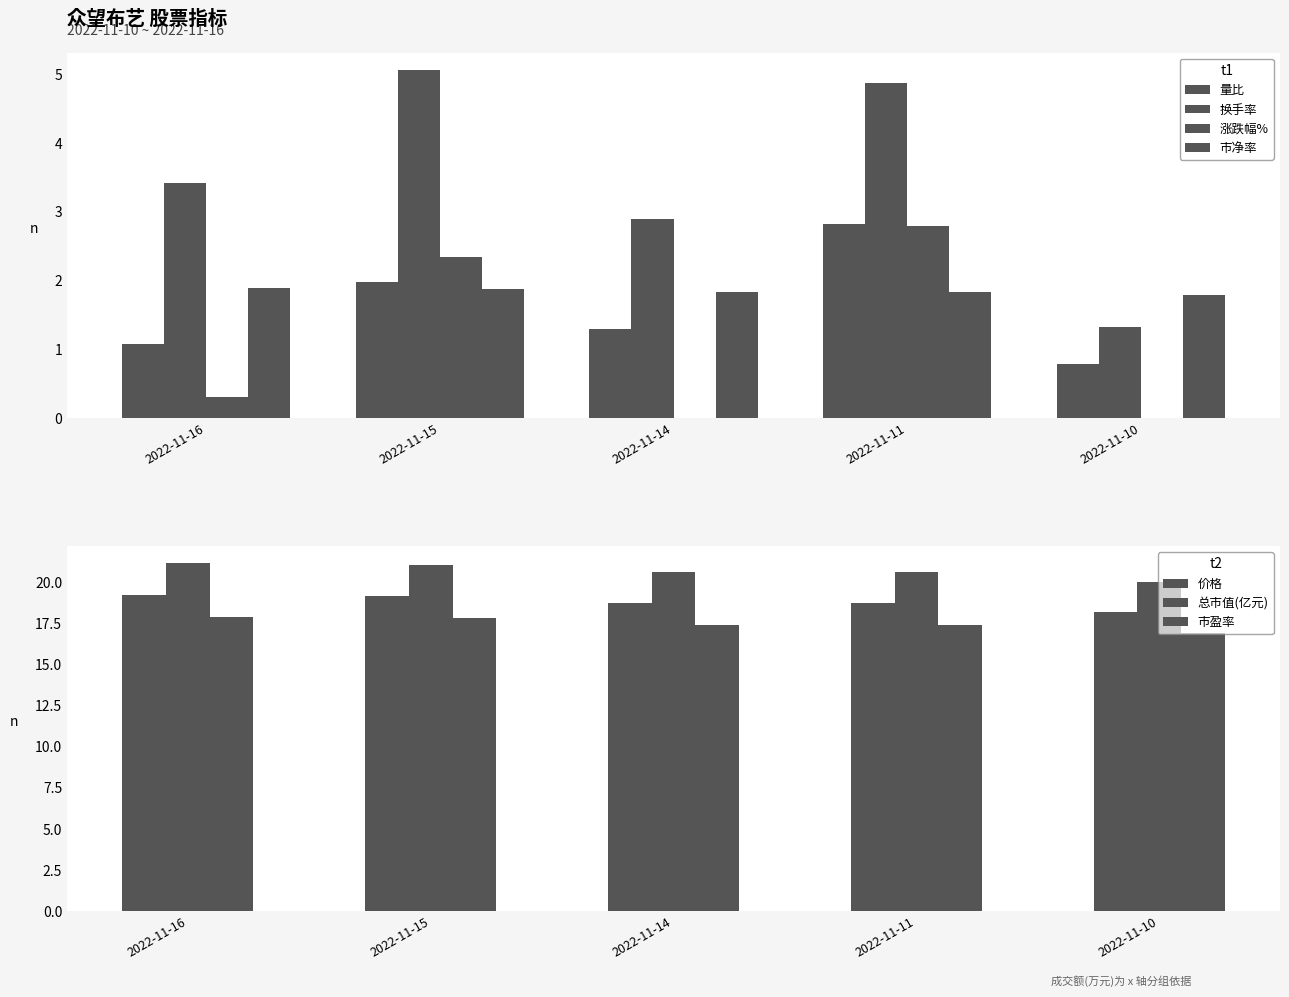

How many values in the 换手率 series exceed 3?

3